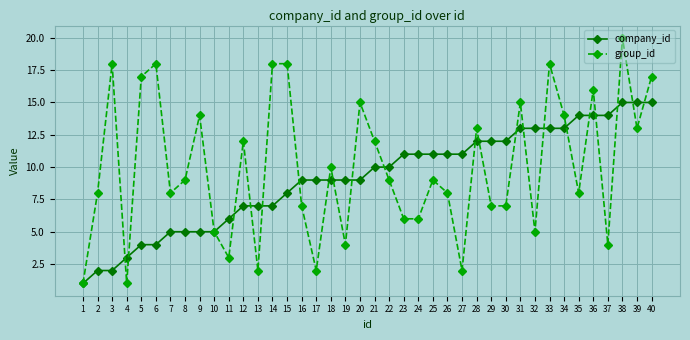

Reading right to left, transcribe all the data shown in this chart.

company_id: 15	15	15	14	14	14	13	13	13	13	12	12	12	11	11	11	11	11	10	10	9	9	9	9	9	8	7	7	7	6	5	5	5	5	4	4	3	2	2	1
group_id: 17	13	20	4	16	8	14	18	5	15	7	7	13	2	8	9	6	6	9	12	15	4	10	2	7	18	18	2	12	3	5	14	9	8	18	17	1	18	8	1